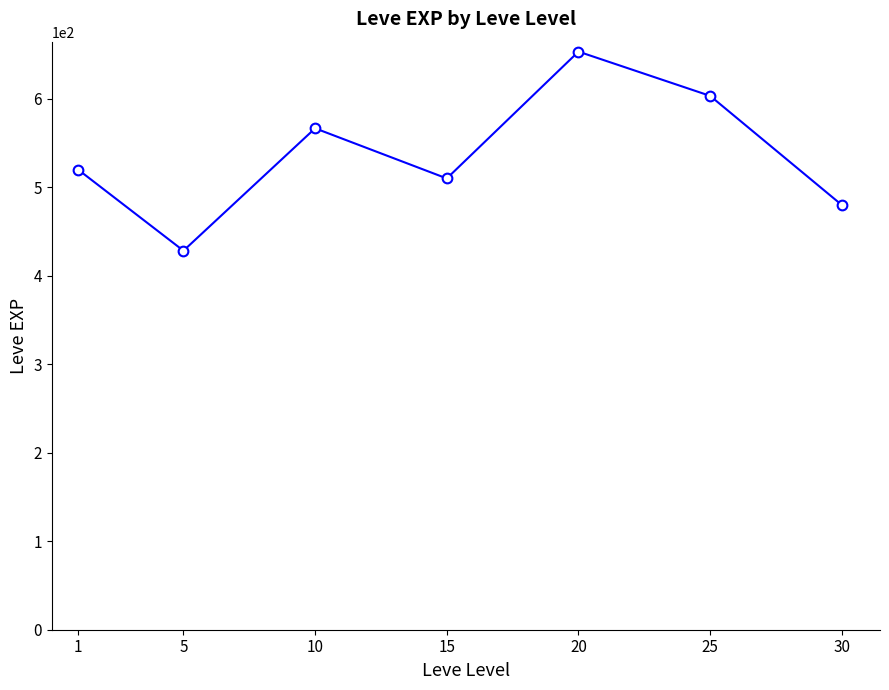

Where is the first local maximum?

10